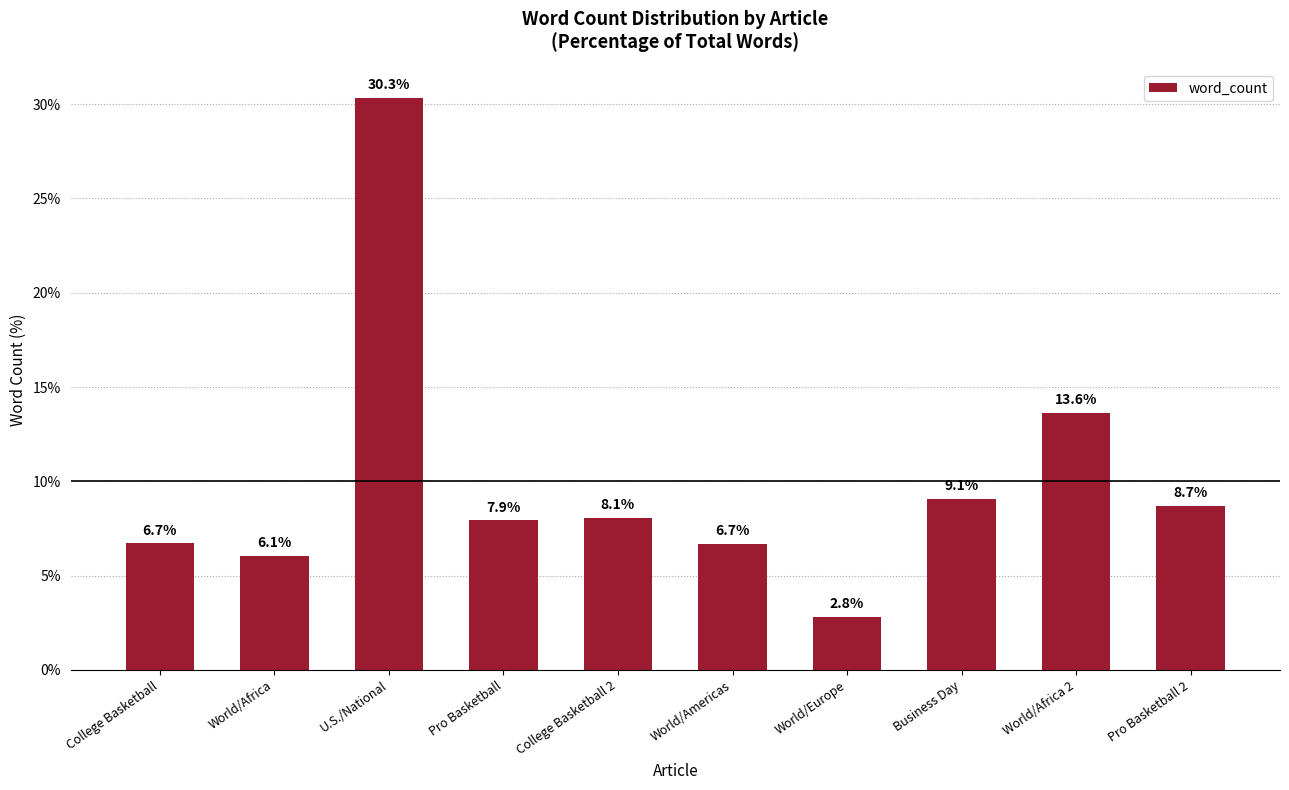

Read the value at World/Americas.

6.7